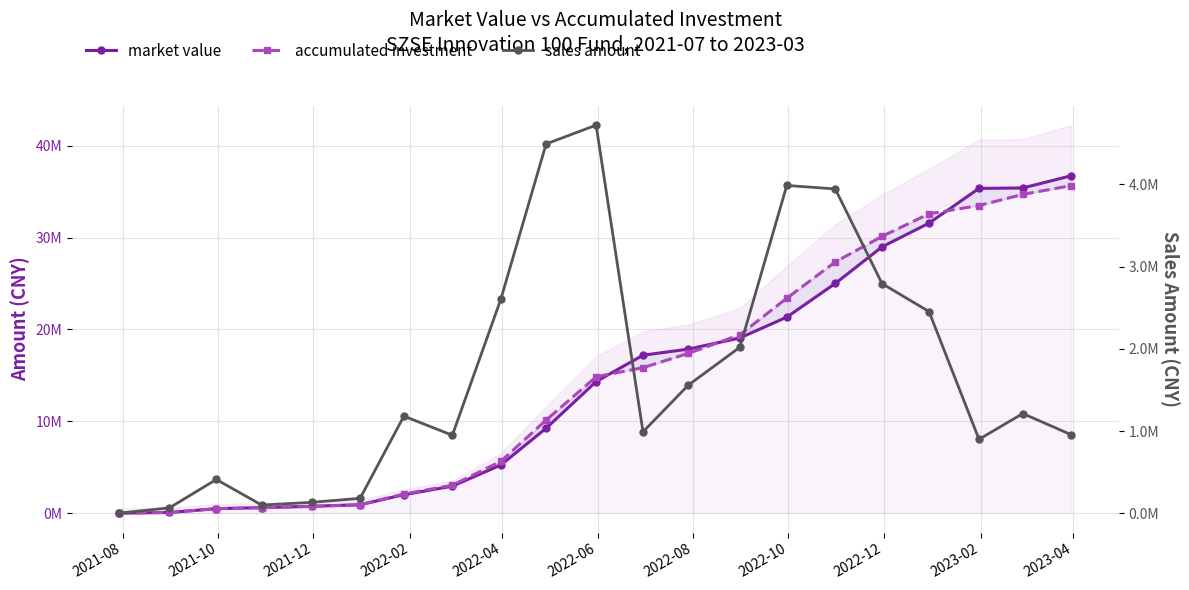

What is the smallest value displayed?

3955.9